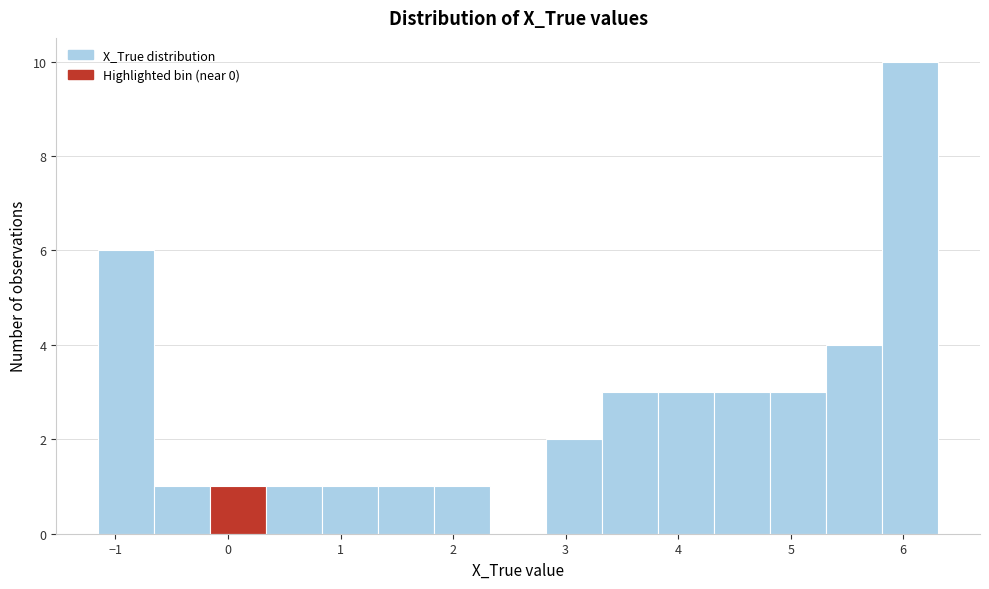

How tall is the bar that spans -0.7 to -0.2 on the x-axis? Neither the bar edges nor the heights are printed on the chart, so give them approximately, as read against the axes.

1